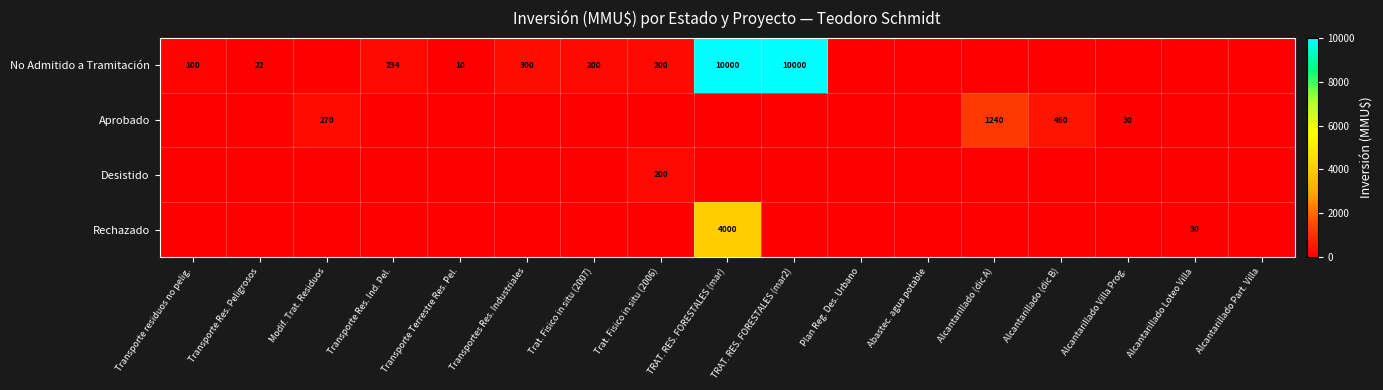

True or false: Rechazado has a value of 4000 at TRAT. RES. FORESTALES (mar).

True